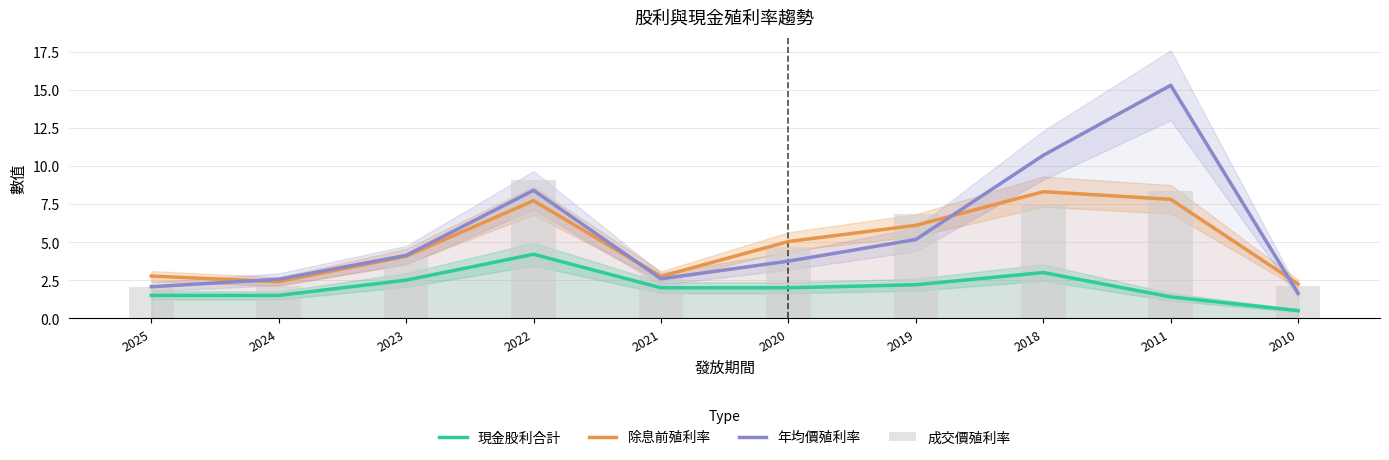

Rank the categories by 成交價殖利率 value from lowest to highest.

2025, 2010, 2024, 2021, 2023, 2020, 2019, 2018, 2011, 2022